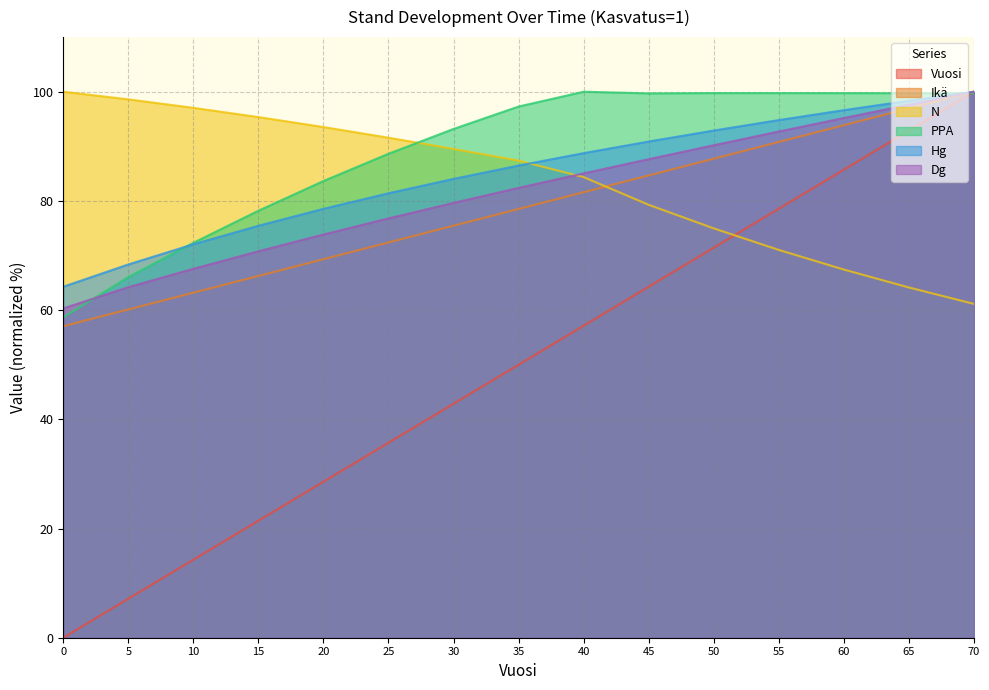

Reading left to right, what are all the values shown in this chart?

Vuosi: 0.0	7.1	14.3	21.4	28.6	35.7	42.9	50.0	57.1	64.3	71.4	78.6	85.7	92.9	100.0
Ikä: 57.1	60.1	63.2	66.3	69.3	72.4	75.5	78.5	81.6	84.7	87.7	90.8	93.9	96.9	100.0
N: 100.0	98.6	97.0	95.4	93.5	91.6	89.5	87.4	84.4	79.3	75.0	71.0	67.4	64.1	61.1
PPA: 58.7	66.1	72.3	78.2	83.6	88.6	93.2	97.3	100.0	99.7	99.8	99.7	99.7	99.7	99.7
Hg: 64.3	68.4	72.1	75.4	78.6	81.4	84.0	86.5	88.7	90.9	92.9	94.8	96.6	98.3	100.0
Dg: 60.3	64.2	67.6	70.8	73.8	76.8	79.6	82.4	85.0	87.6	90.2	92.7	95.2	97.6	100.0